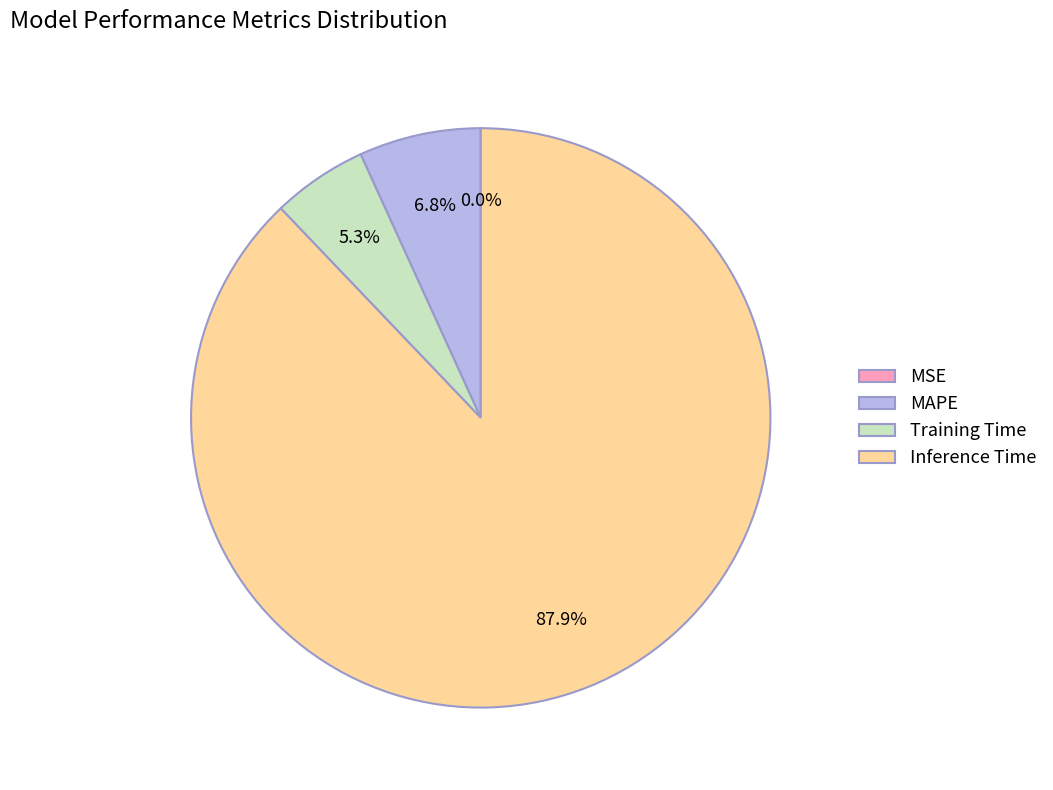

True or false: MAPE accounts for 20% of the total.

False